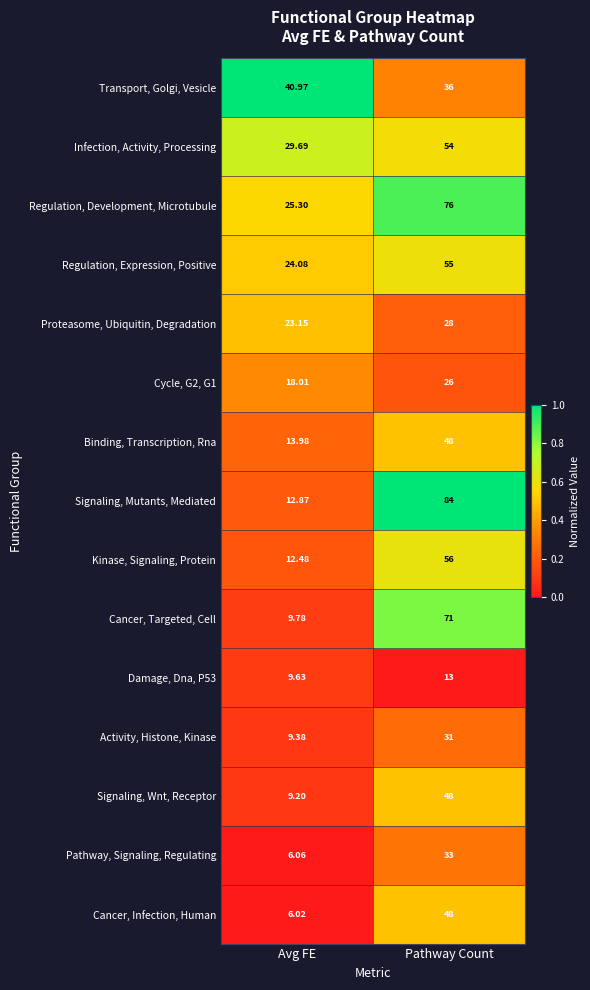

Count the number of categories in the chart.

2